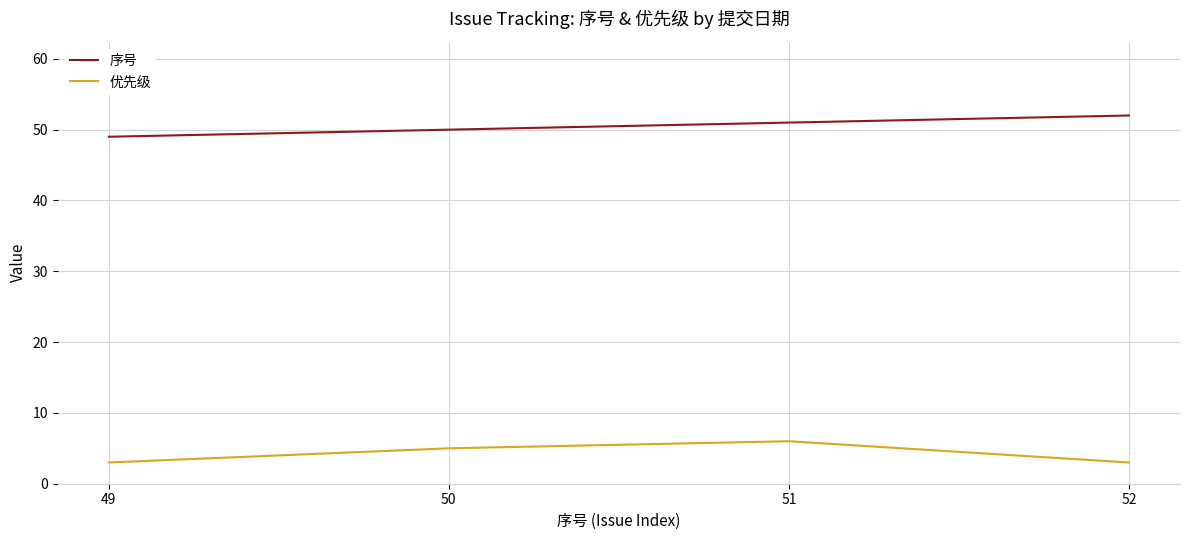

True or false: 序号 and 优先级 intersect in this chart.

False